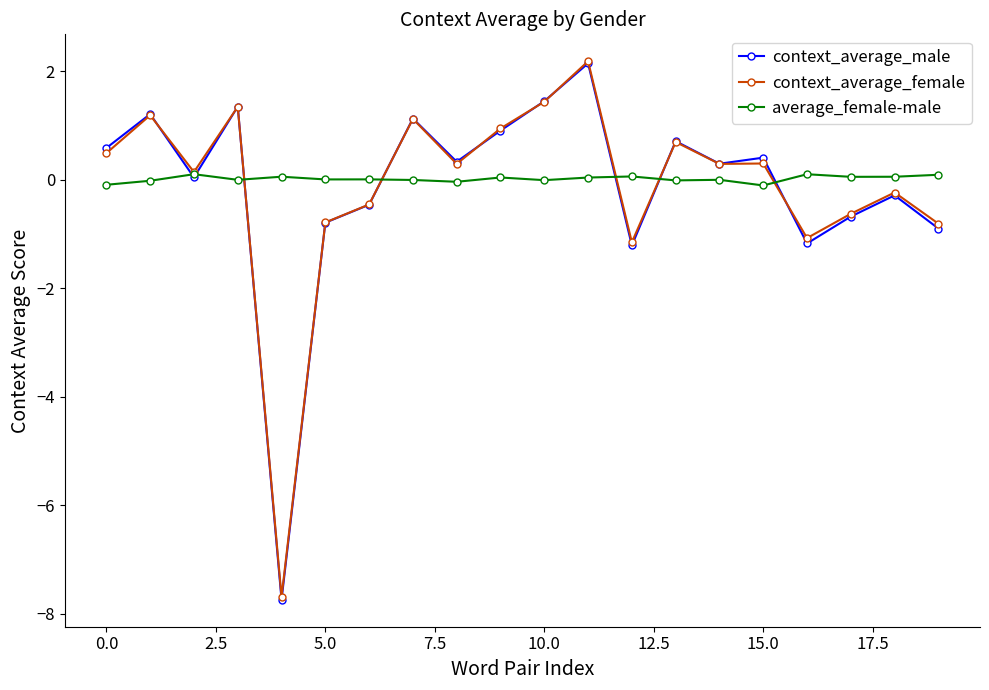

What is the value of the context_average_male point at the 19th from the left?

-0.3